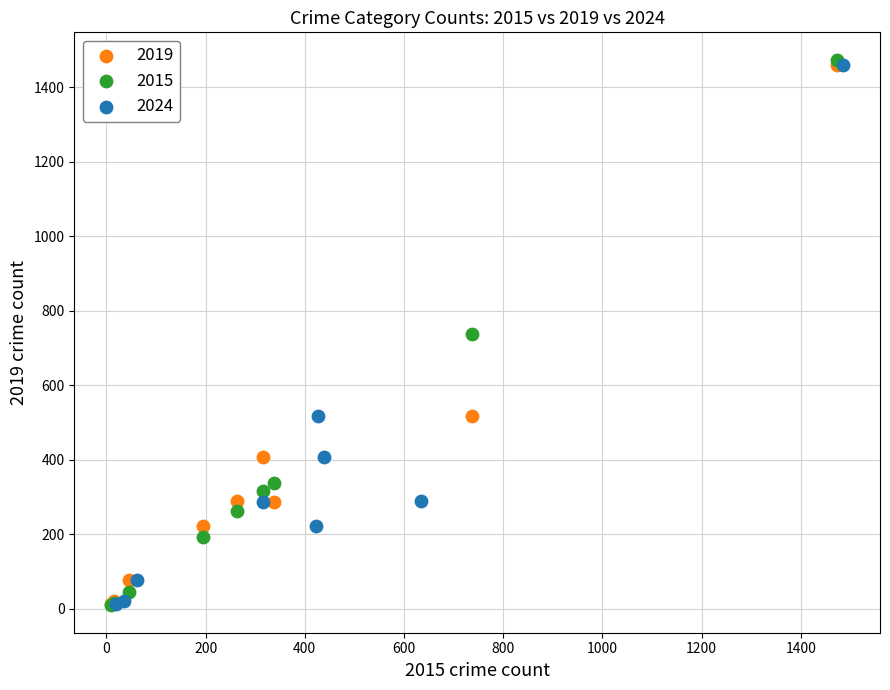

Which series has the widest spread of Y values?

2015